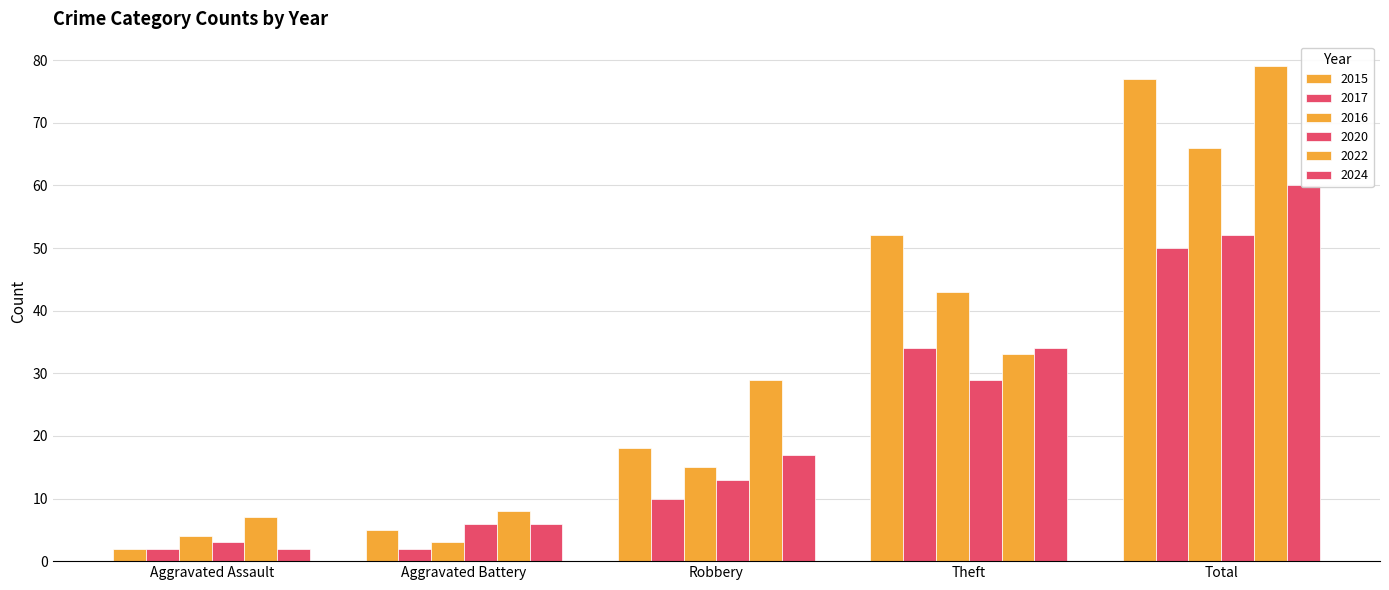

Reading right to left, list all the values displayed in this chart.

2015: Total=77	Theft=52	Robbery=18	Aggravated Battery=5	Aggravated Assault=2
2017: Total=50	Theft=34	Robbery=10	Aggravated Battery=2	Aggravated Assault=2
2016: Total=66	Theft=43	Robbery=15	Aggravated Battery=3	Aggravated Assault=4
2020: Total=52	Theft=29	Robbery=13	Aggravated Battery=6	Aggravated Assault=3
2022: Total=79	Theft=33	Robbery=29	Aggravated Battery=8	Aggravated Assault=7
2024: Total=60	Theft=34	Robbery=17	Aggravated Battery=6	Aggravated Assault=2